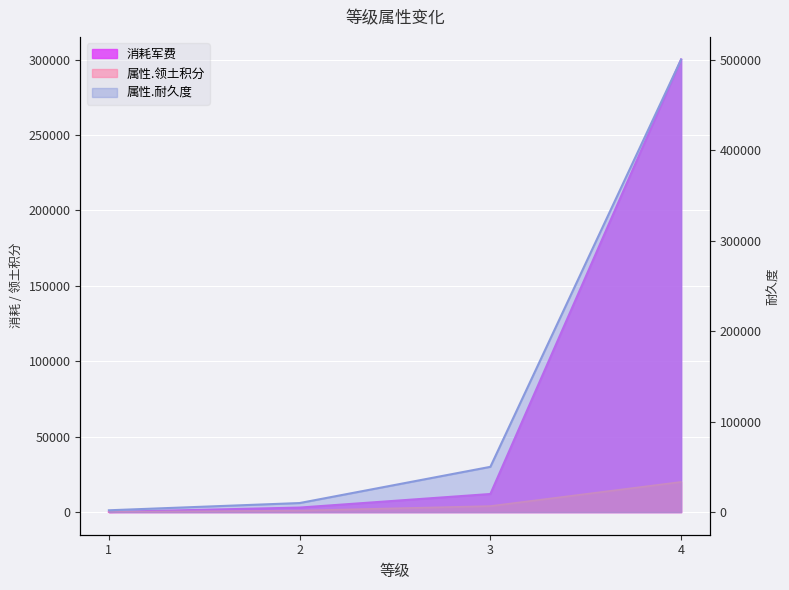

What is the difference between the highest and lowest values at 1?

1900